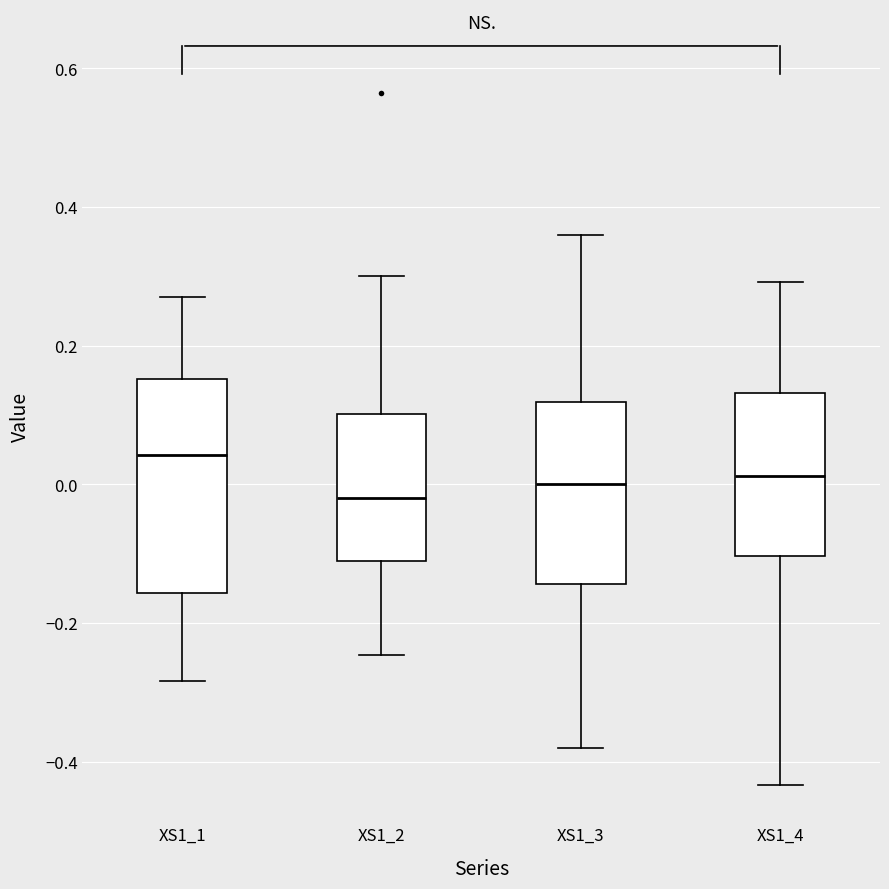

Reading left to right, read every box against the y-axis: the position of its median line, the range the box covers, and the ends of its whiskers. The values are not printed on the chart, so give them approximately, as read against the axis.

XS1_1: median 0.04, box -0.16 to 0.16, whiskers -0.28 to 0.26
XS1_2: median -0.02, box -0.12 to 0.10, whiskers -0.24 to 0.30
XS1_3: median 0.00, box -0.14 to 0.12, whiskers -0.38 to 0.36
XS1_4: median 0.02, box -0.10 to 0.14, whiskers -0.44 to 0.30